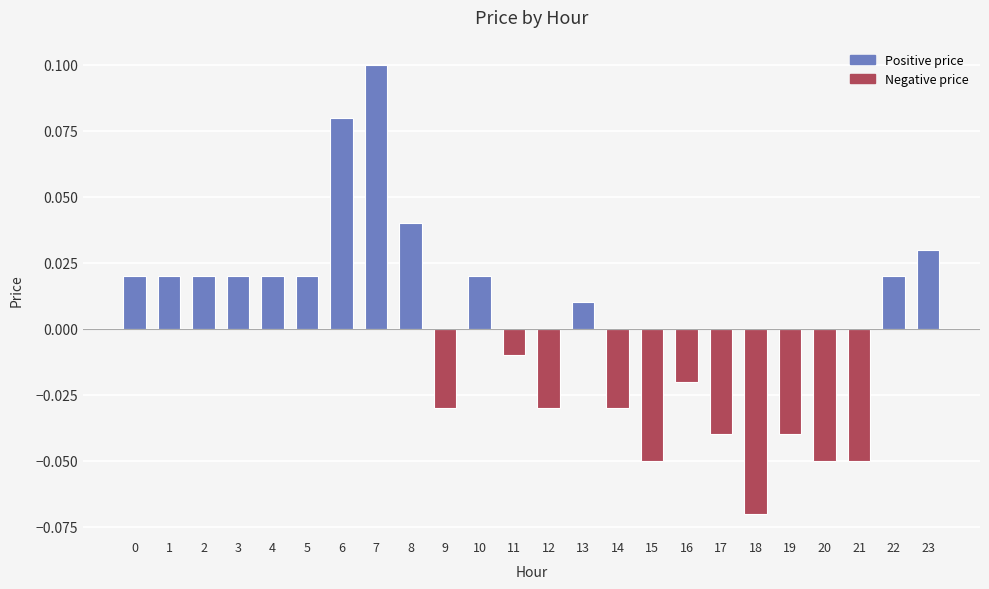

True or false: the data shows -0.0 at 18.

False